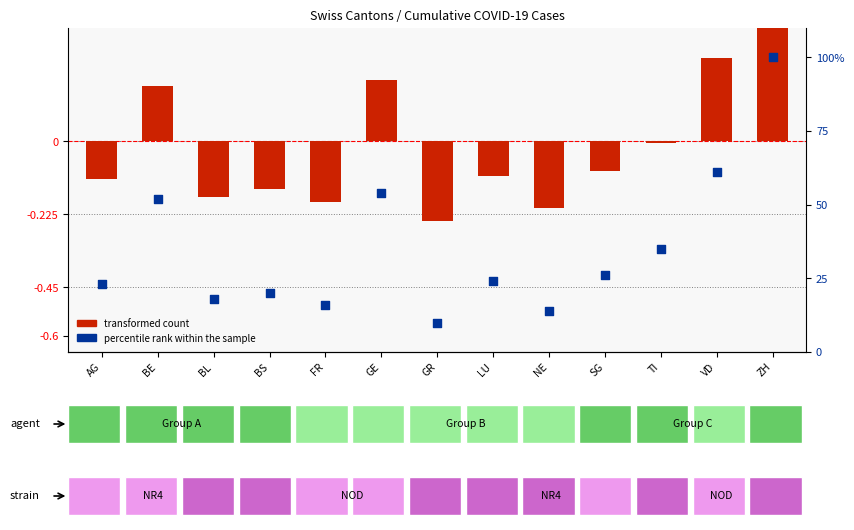

At which category is the sum across all series the highest?

ZH